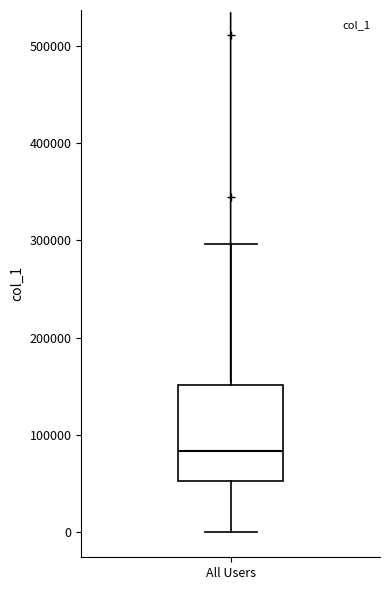

Read this box plot against the y-axis: the position of the median line, the range covered by the box, and the ends of both whiskers. The values are not printed on the chart, so give them approximately, as read against the axis.

median 80000, box 50000 to 150000, whiskers 0 to 300000